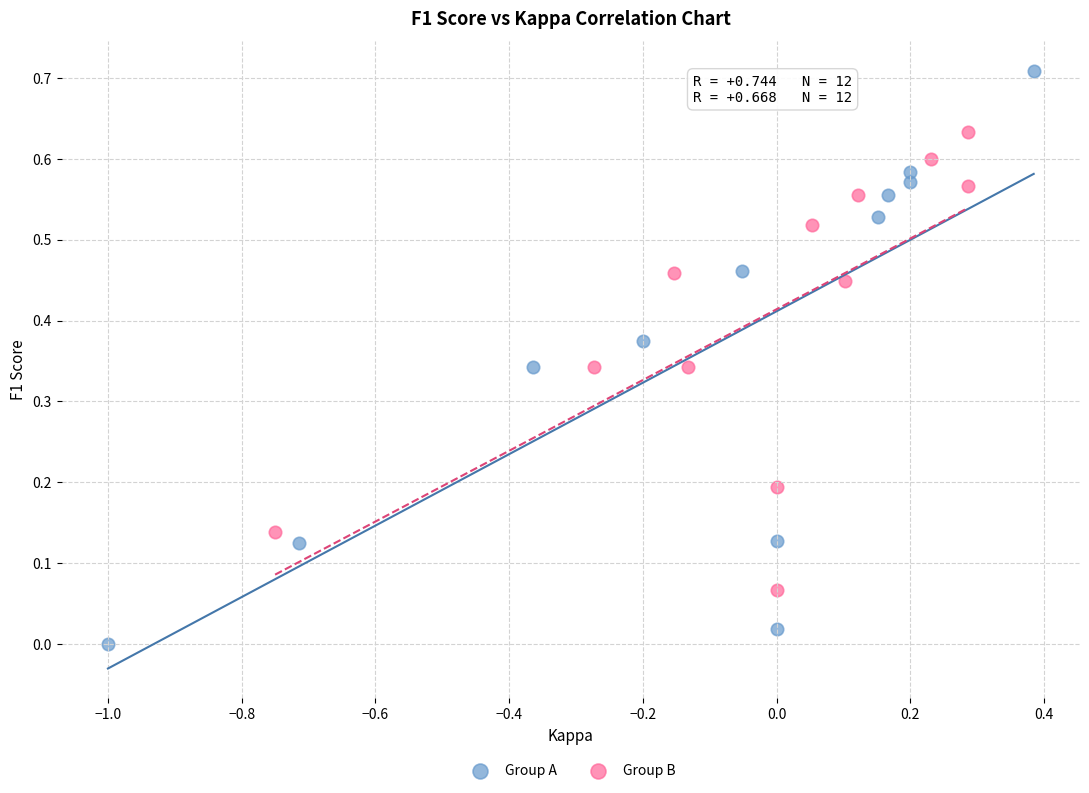

Which series reaches the minimum Y coordinate?

Group A